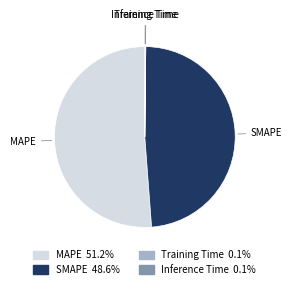

Between SMAPE and MAPE, which is larger?

MAPE